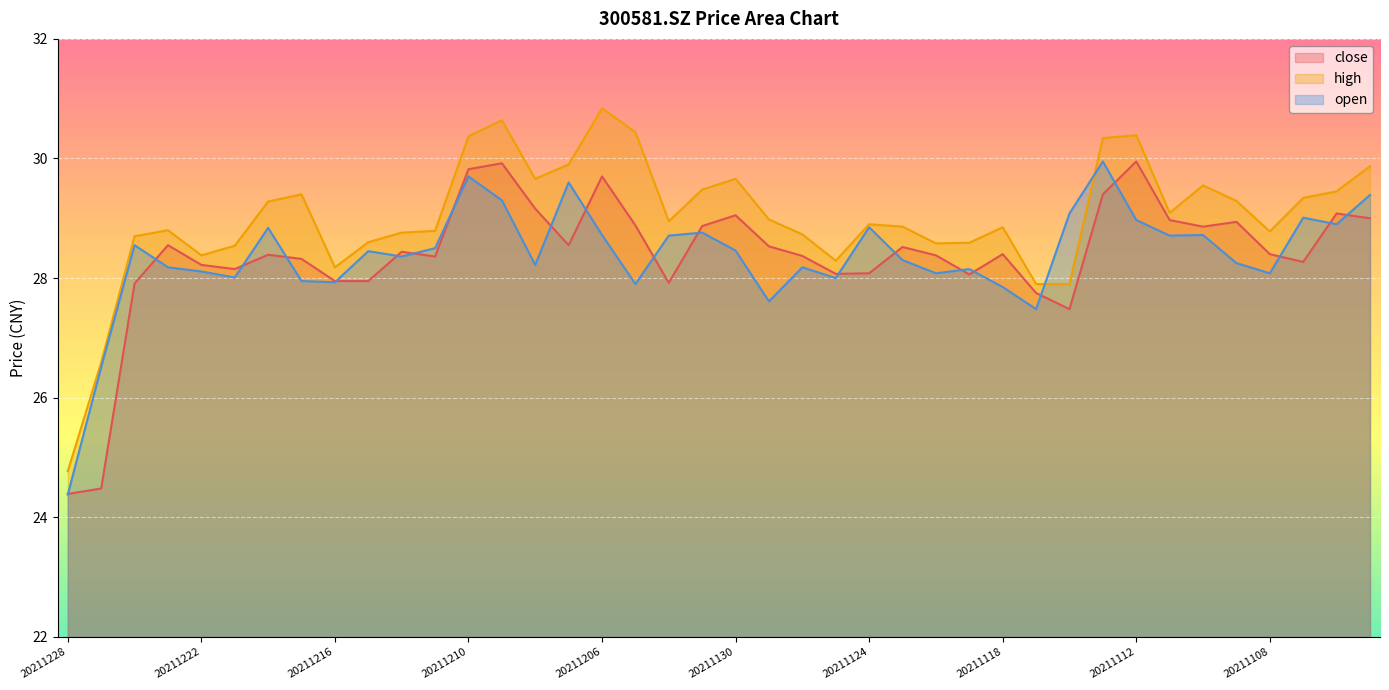

How many data points in close are less than 28?

8